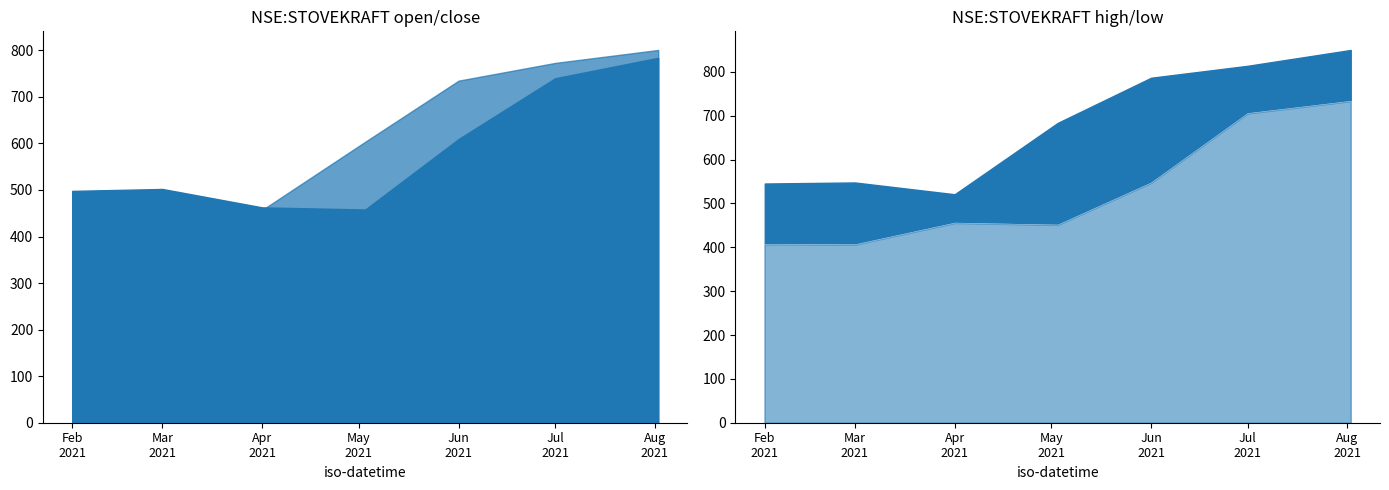

Which category has the lowest value across all series?

2021-03-01